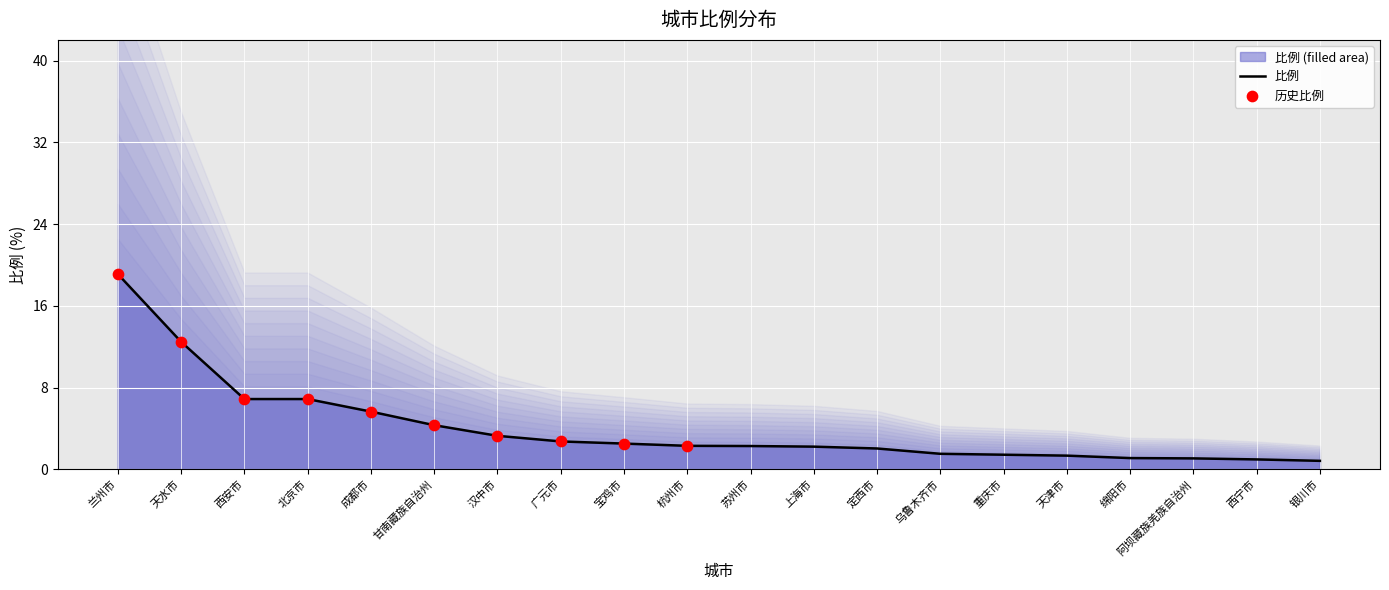

Between 银川市 and 兰州市, which is larger?

兰州市